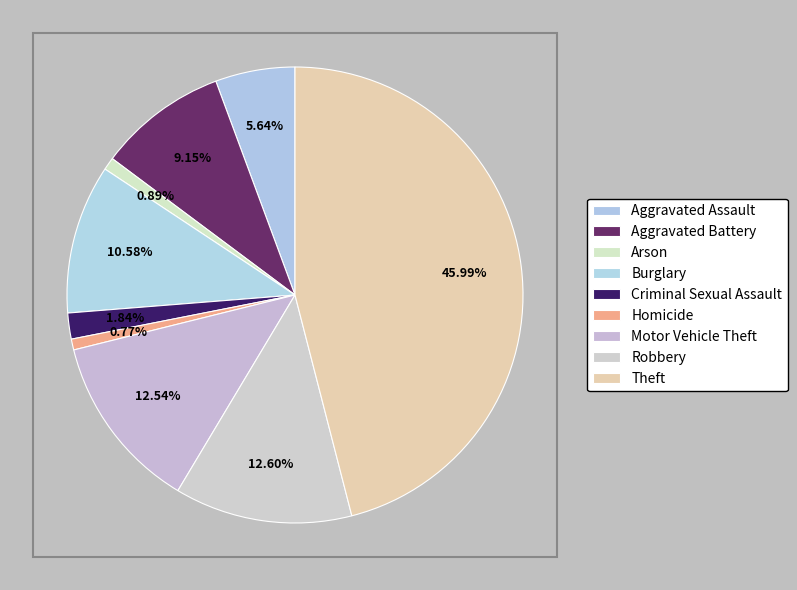

True or false: Theft accounts for 46% of the total.

True